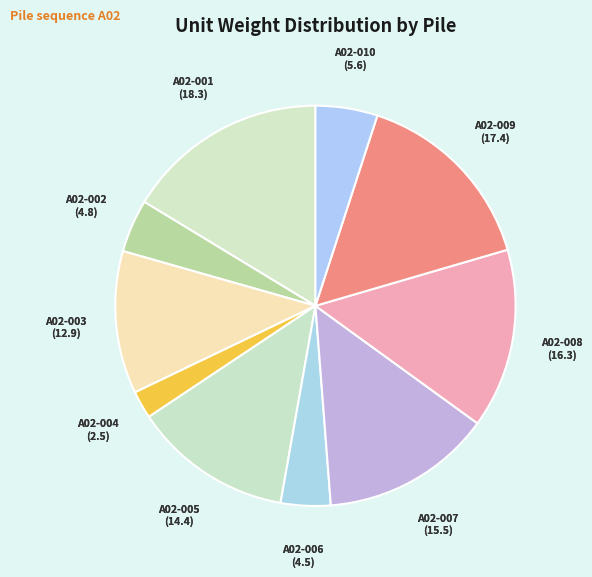

Approximately how many times larger is the value at A02-001 compared to A02-006?

4.1